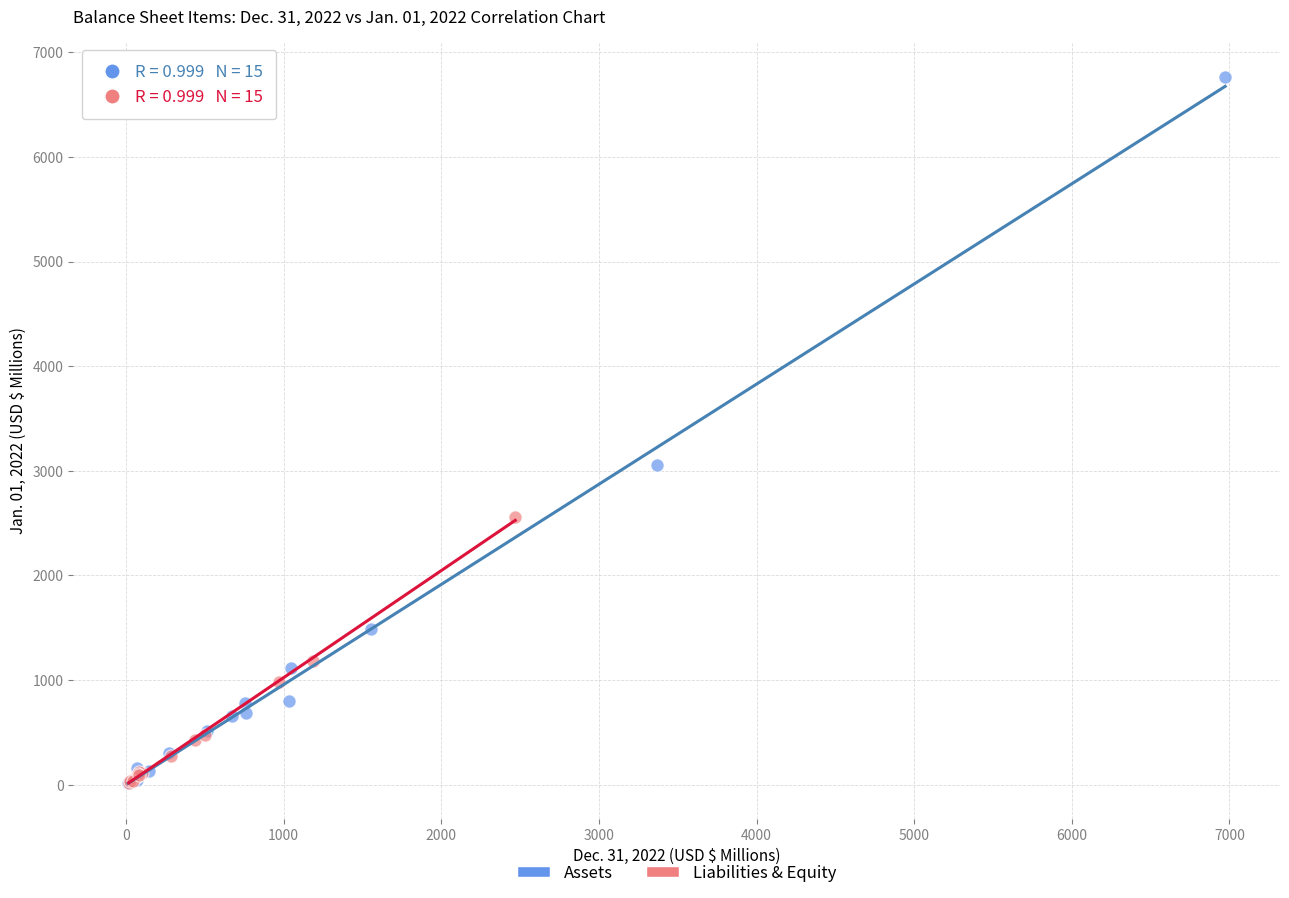

Which series has the widest spread of Y values?

Assets